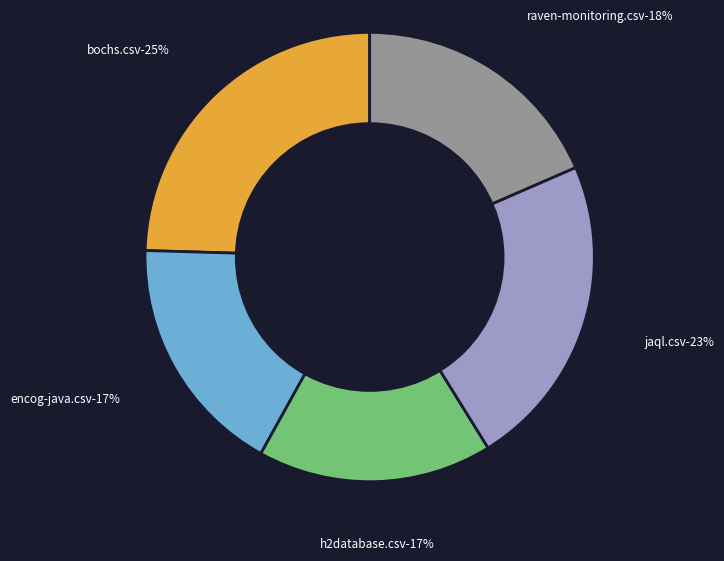

How many segments does this pie chart have?

5